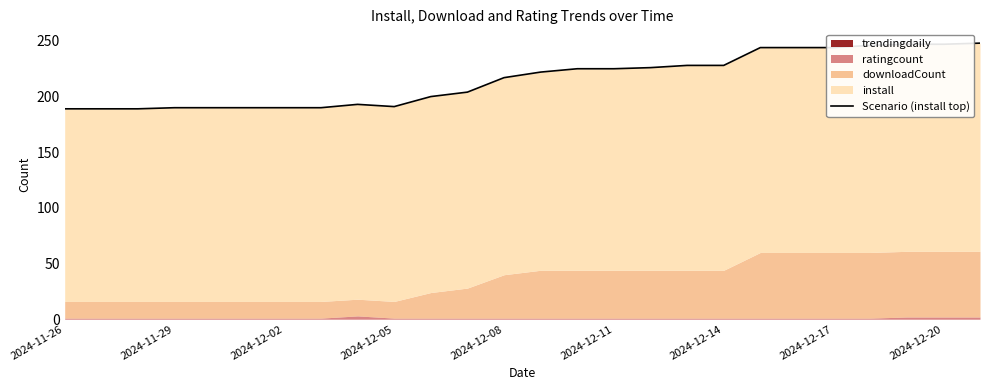

At which category does the data reach its first local valley?

2024-12-05